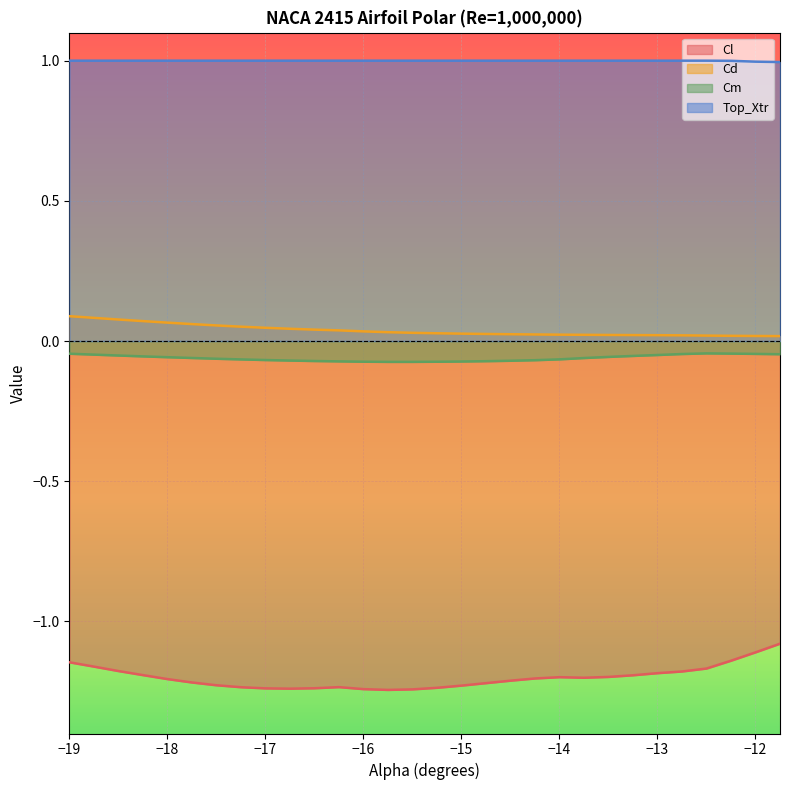

The value of Cd at −13 is 0.0. True or false?

True